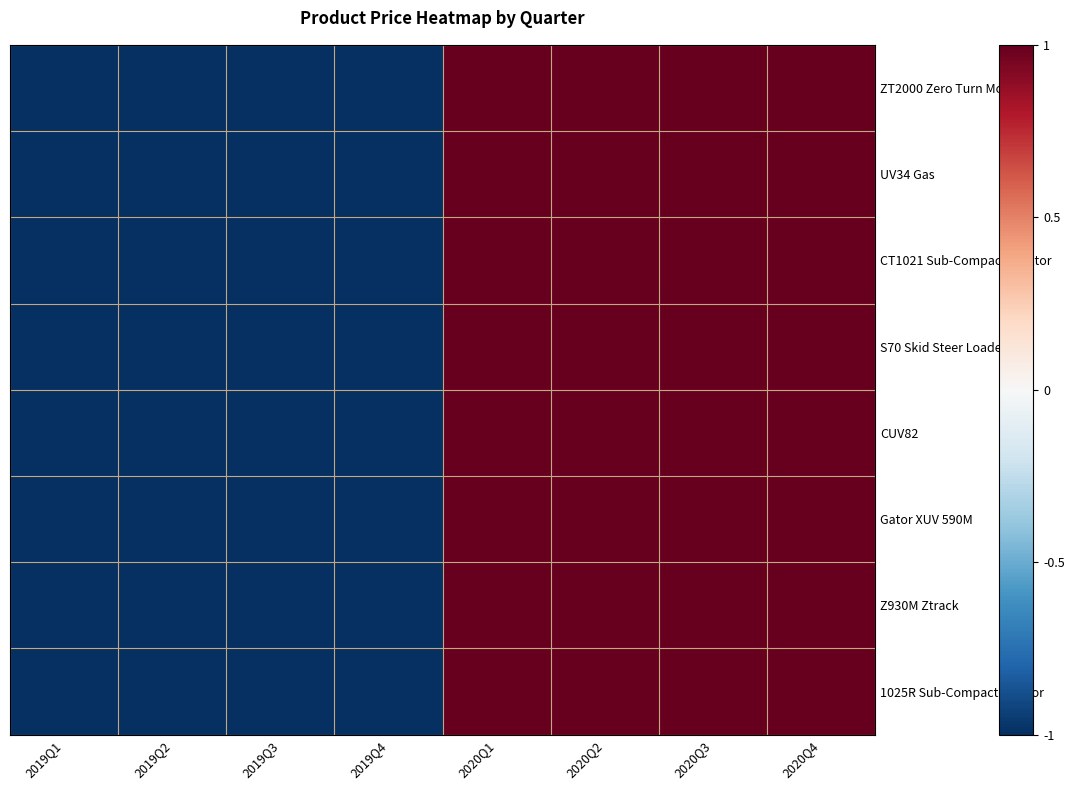

What is the minimum value shown in the chart?

-1